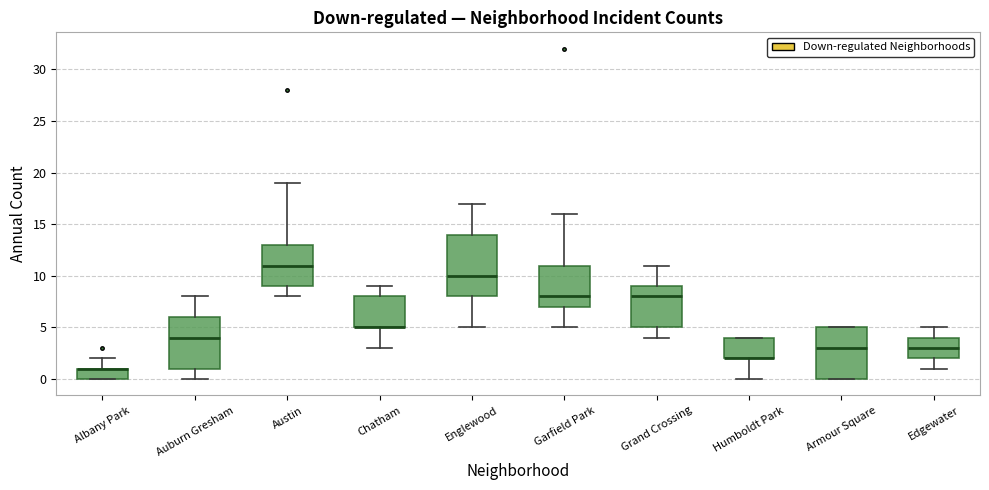

Reading left to right, transcribe this box plot: for each box, give where its median line is, the range the box spans, and where its two whiskers end, as read against the y-axis. The values are not printed on the chart, so give them approximately, as read against the axis.

Albany Park: median 1 (drawn on the box's upper edge), box 0 to 1, whiskers 0 to 2
Auburn Gresham: median 4, box 1 to 6, whiskers 0 to 8
Austin: median 11, box 9 to 13, whiskers 8 to 19
Chatham: median 5 (drawn on the box's lower edge), box 5 to 8, whiskers 3 to 9
Englewood: median 10, box 8 to 14, whiskers 5 to 17
Garfield Park: median 8, box 7 to 11, whiskers 5 to 16
Grand Crossing: median 8, box 5 to 9, whiskers 4 to 11
Humboldt Park: median 2 (drawn on the box's lower edge), box 2 to 4, whiskers 0 to 4
Armour Square: median 3, box 0 to 5, whiskers 0 to 5
Edgewater: median 3, box 2 to 4, whiskers 1 to 5